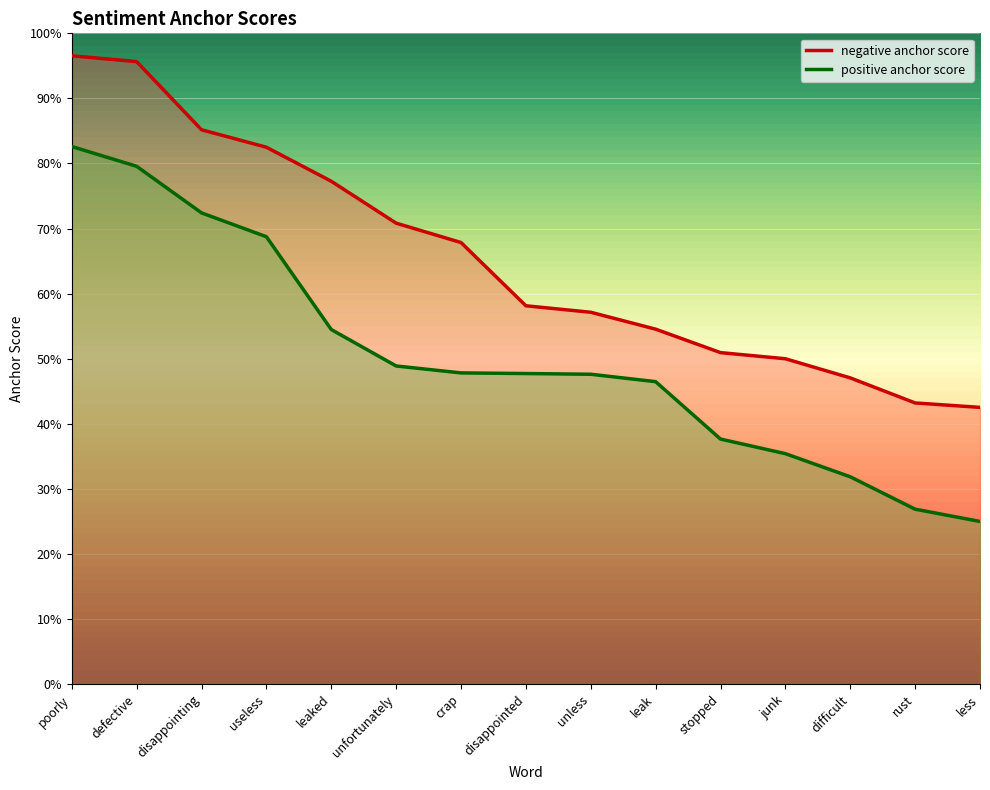

What is the approximate value of positive anchor score at less?

0.2